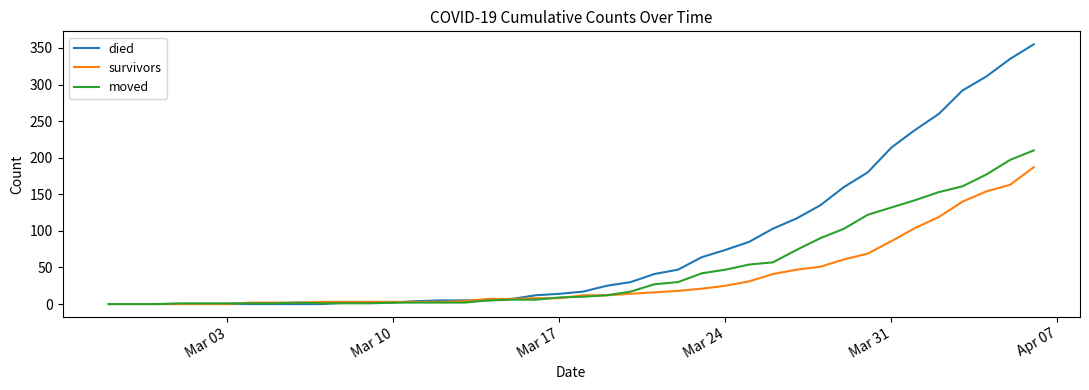

List the series in order of their peak value, highest first.

died, moved, survivors